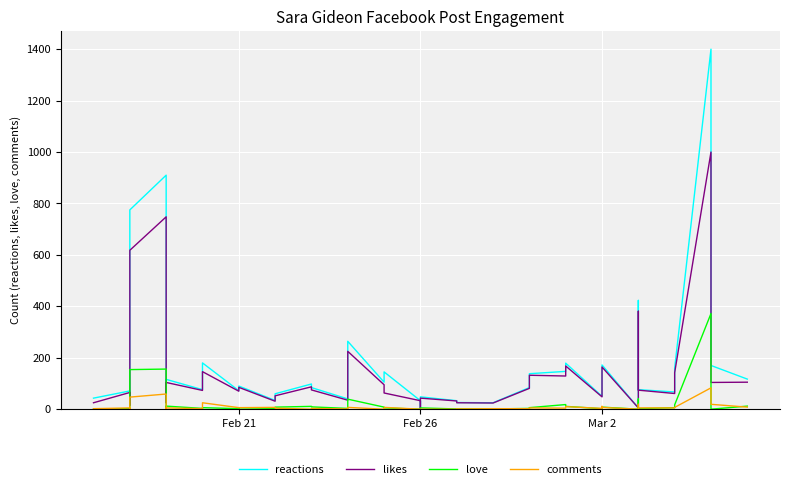

What is the minimum value for likes?

5